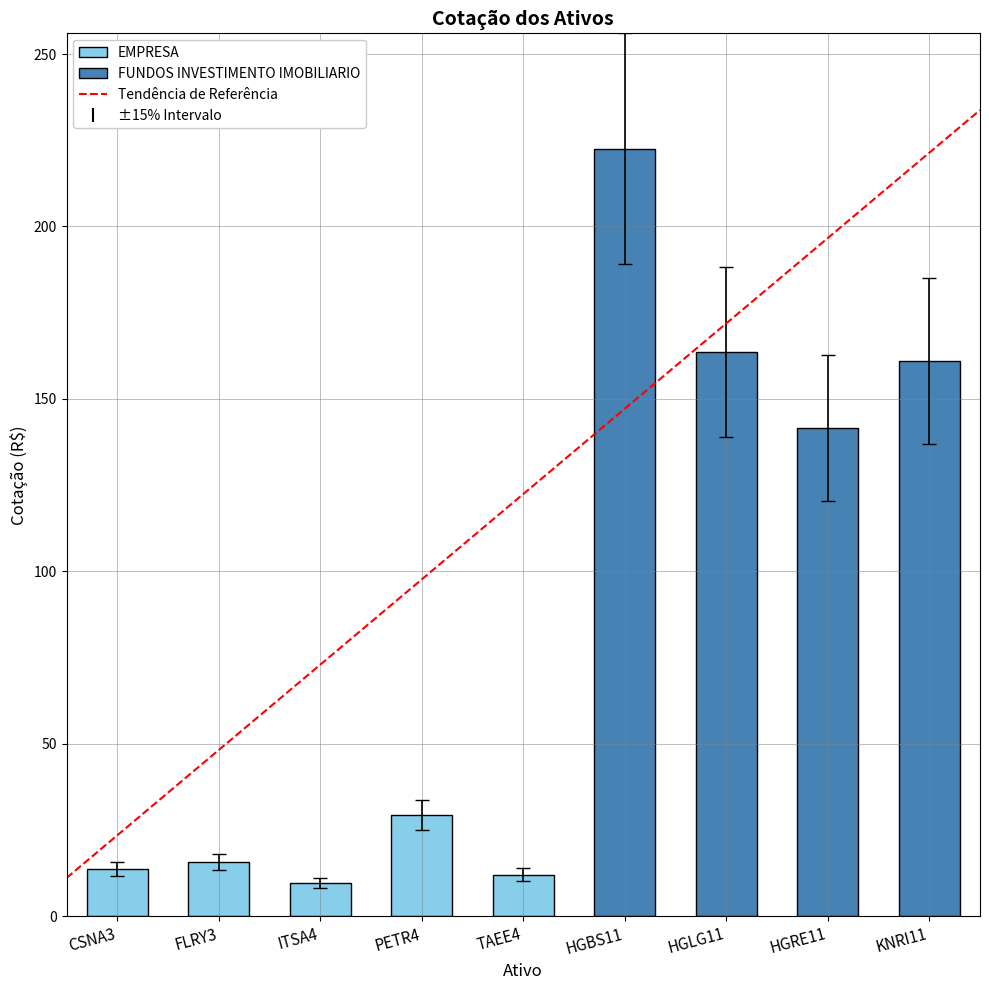

What position from the right is HGBS11?

4